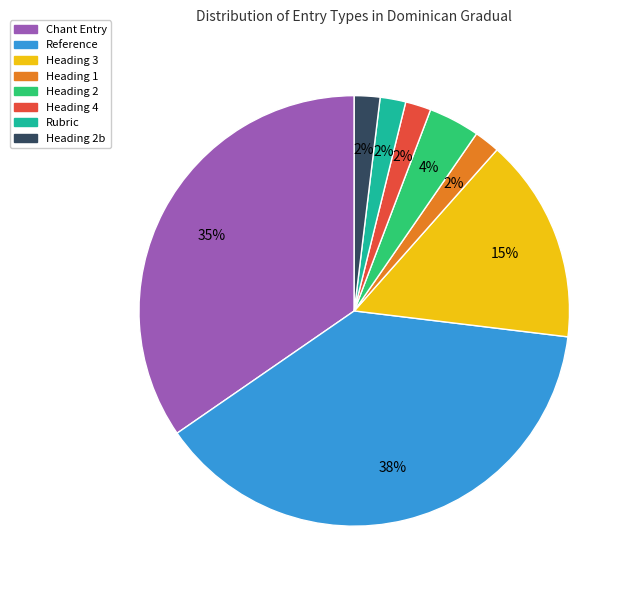

How many segments does this pie chart have?

8